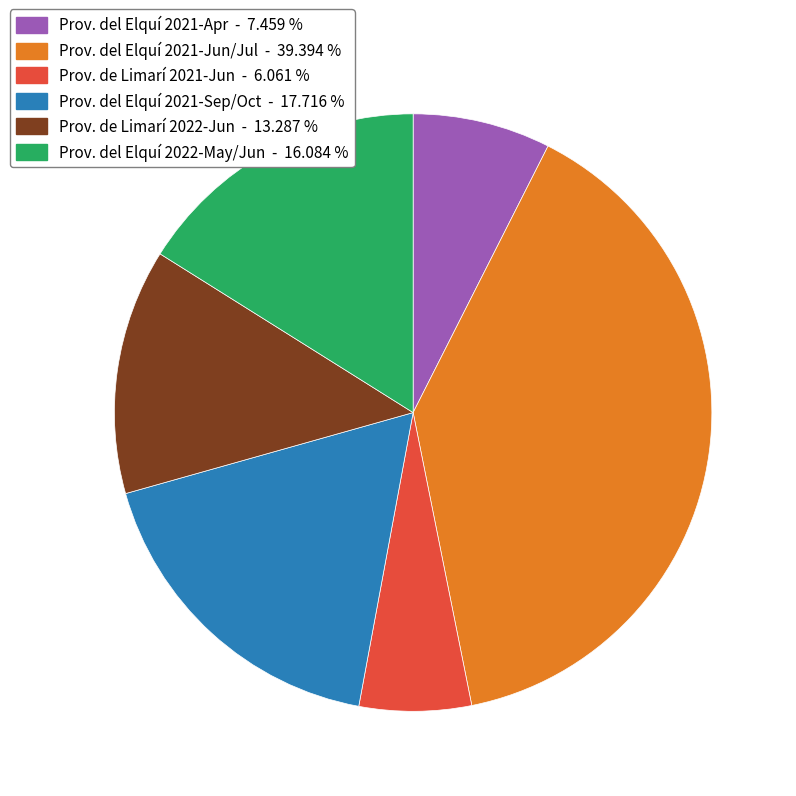

Count the number of slices in the pie.

6